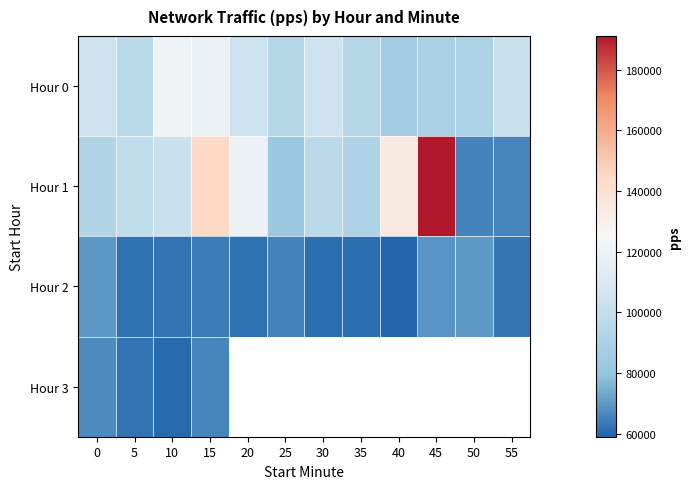

Which series has the widest spread of values?

Hour 1